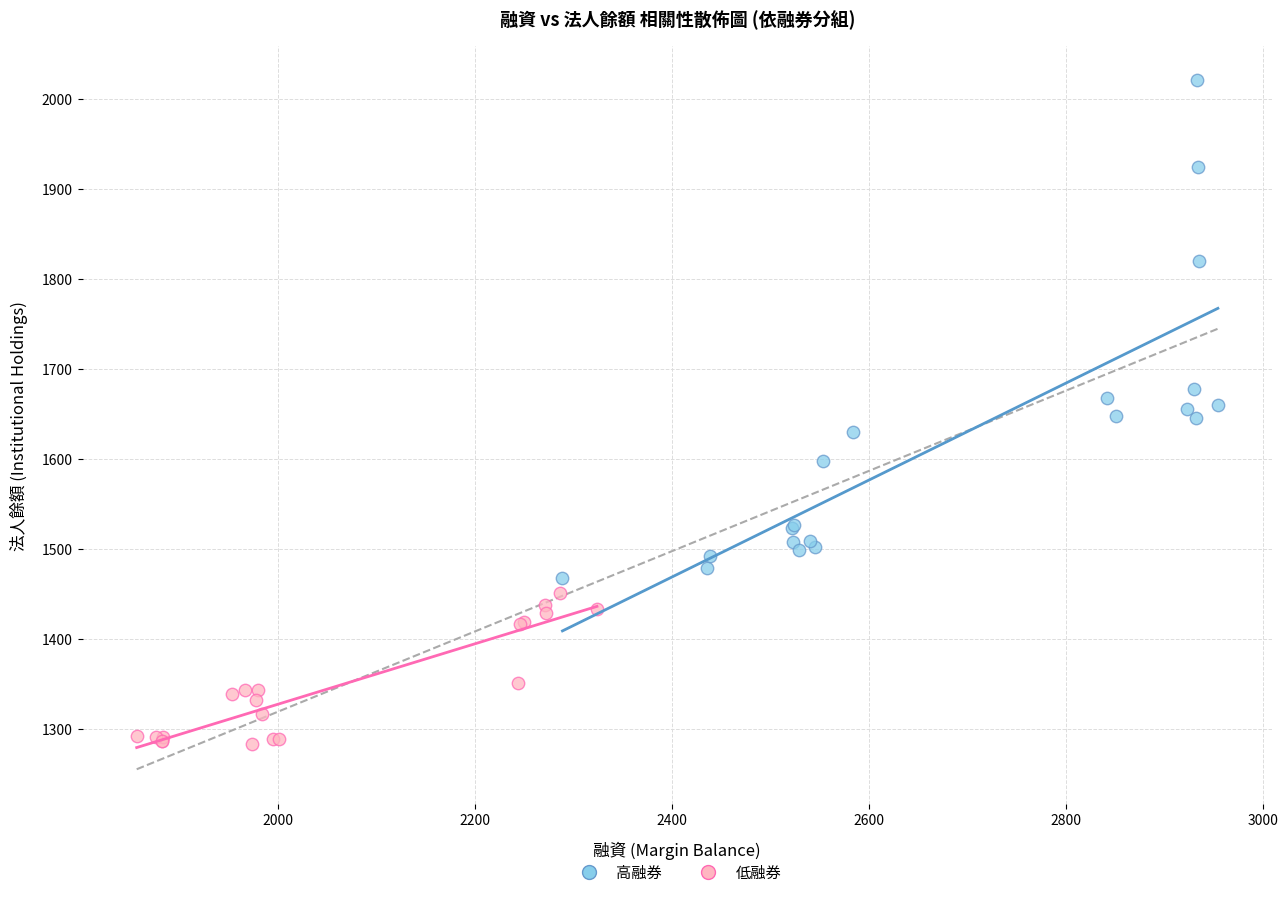

What are all the series names shown in the legend?

高融券, 低融券